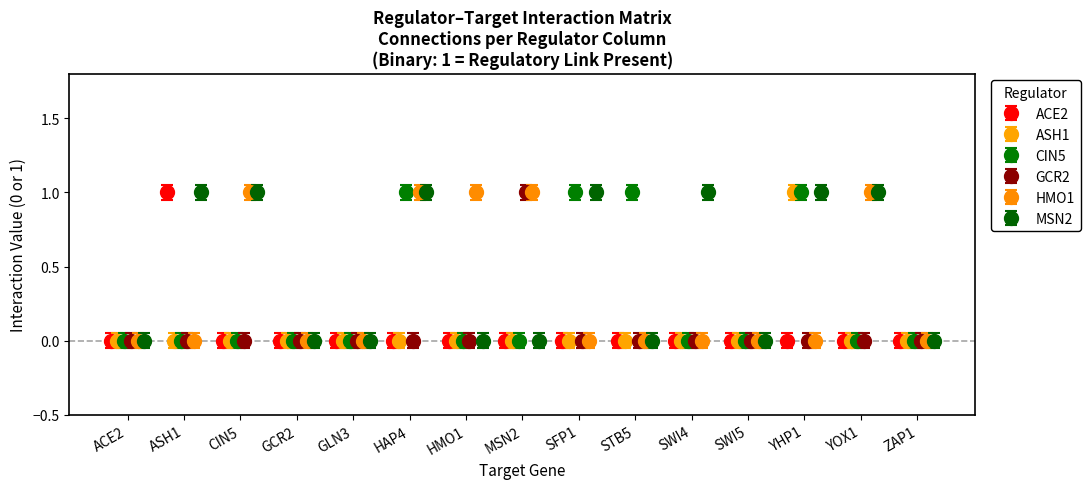

Which series has the widest spread of values?

ACE2